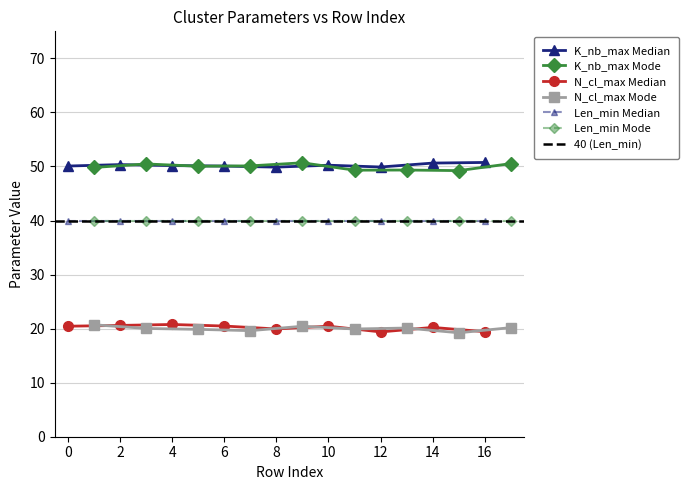

Reading right to left, transcribe all the data shown in this chart.

K_nb_max: 17=50	16=50	15=50	14=50	13=50	12=50	11=50	10=50	9=50	8=50	7=50	6=50	5=50	4=50	3=50	2=50	1=50	0=50
N_cl_max: 17=20	16=20	15=20	14=20	13=20	12=20	11=20	10=20	9=20	8=20	7=20	6=20	5=20	4=20	3=20	2=20	1=20	0=20
Len_min: 17=40	16=40	15=40	14=40	13=40	12=40	11=40	10=40	9=40	8=40	7=40	6=40	5=40	4=40	3=40	2=40	1=40	0=40